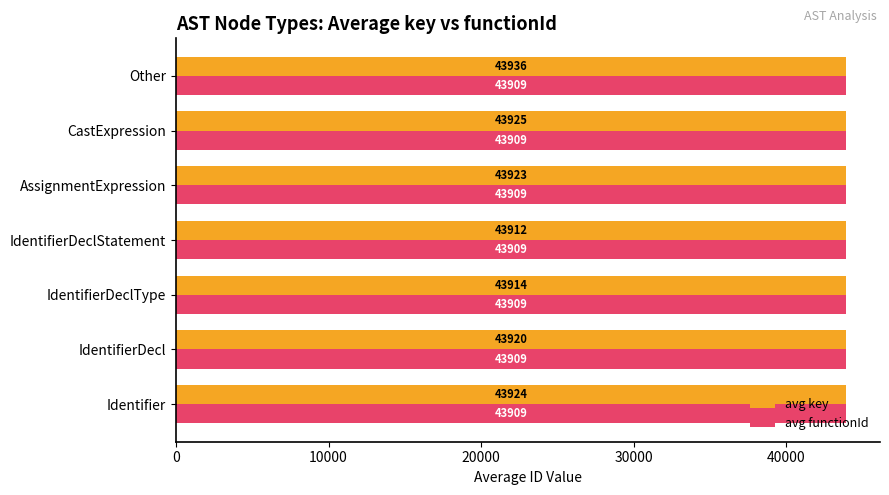

Which series has the largest total across all categories?

avg key